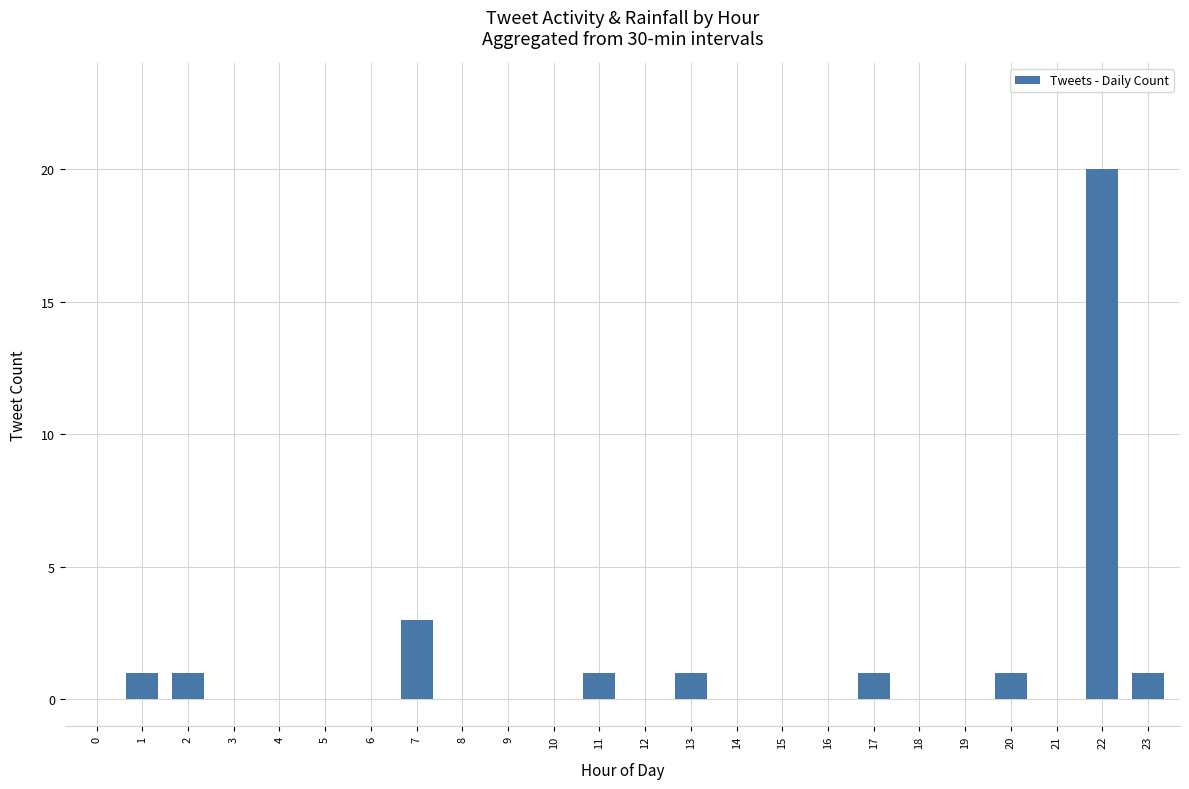

Does the chart contain stacked bars?

No